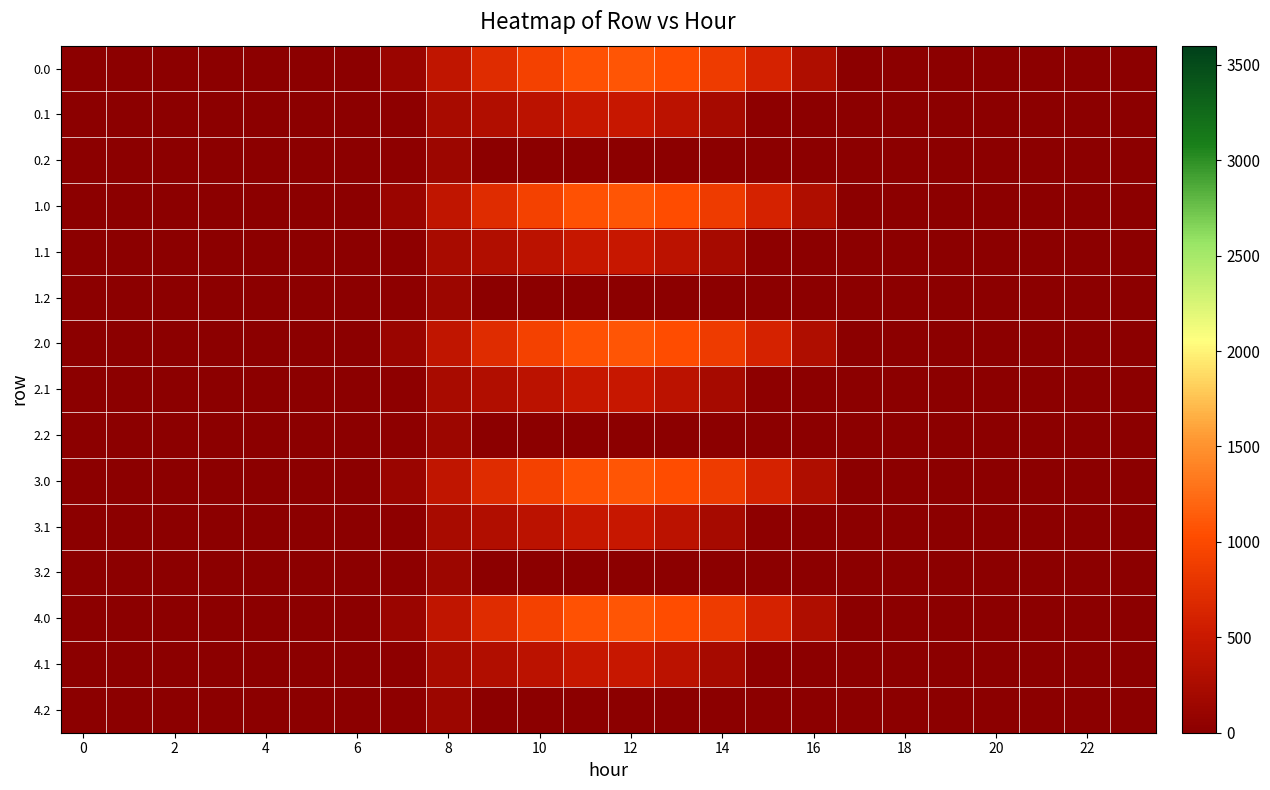

At which category is the sum across all series the highest?

12